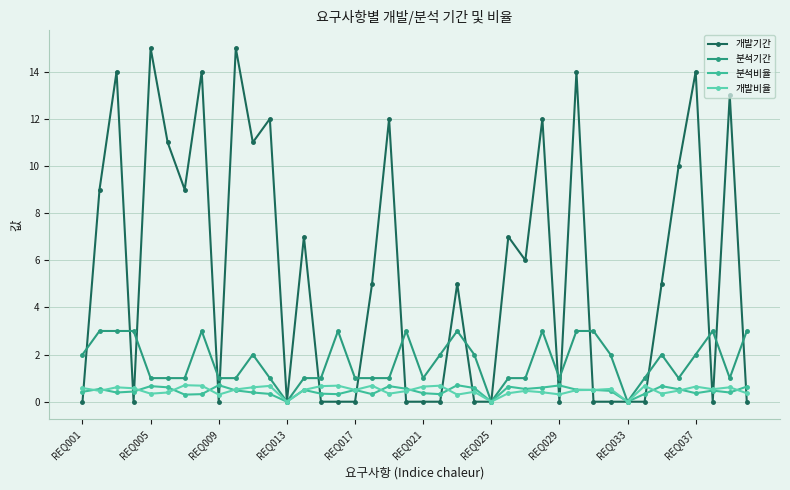

What is the value of the 개발기간 point at the 23rd from the left?

5.0